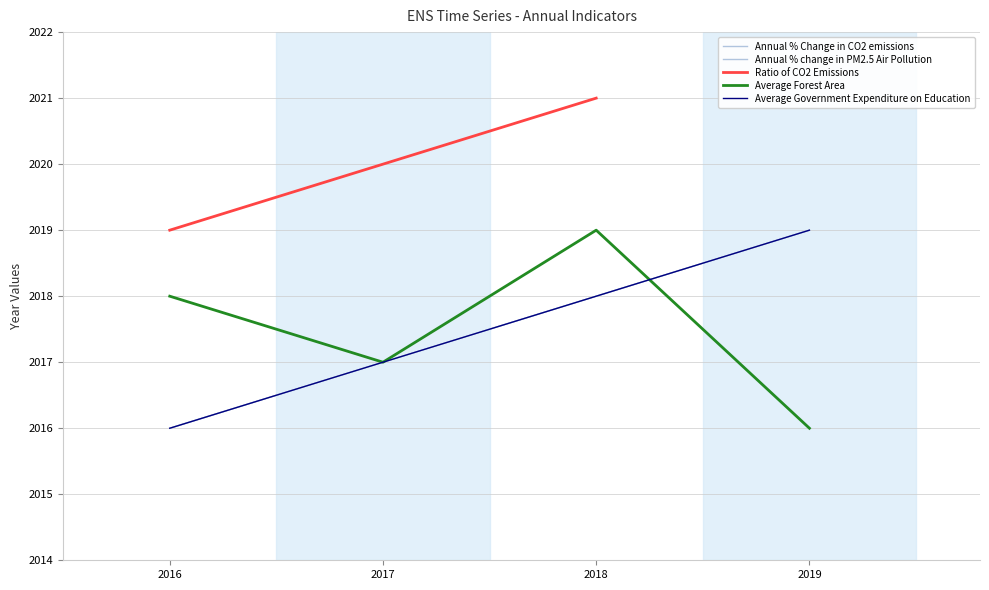

Rank the categories by Annual % change in PM2.5 Air Pollution value from lowest to highest.

2016, 2017, 2018, 2019